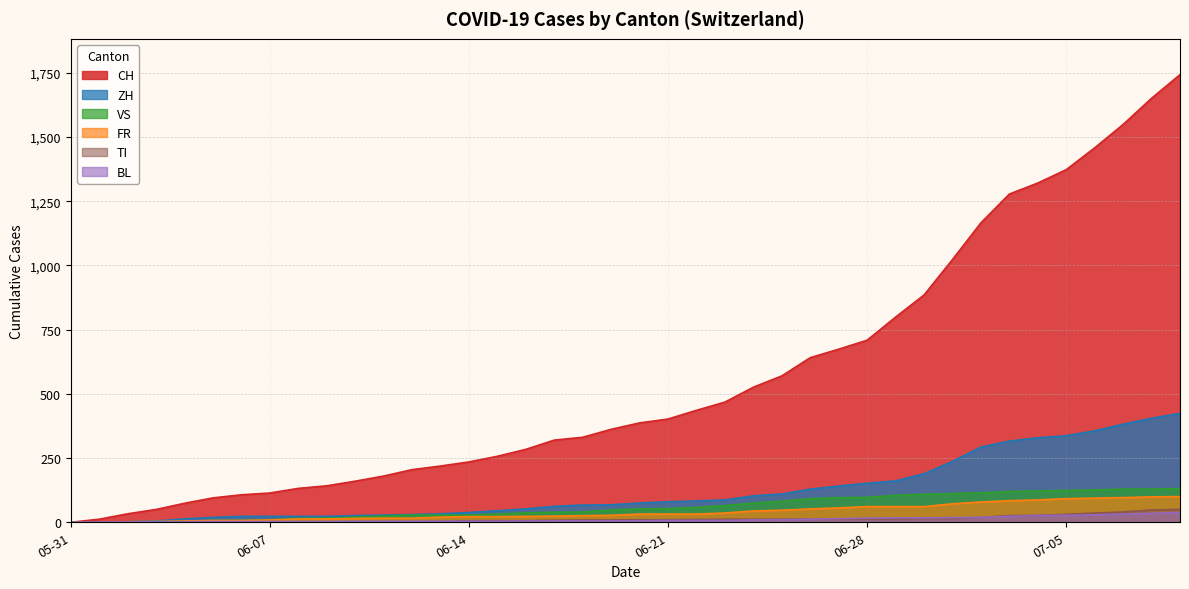

How many data points does each series have?

40